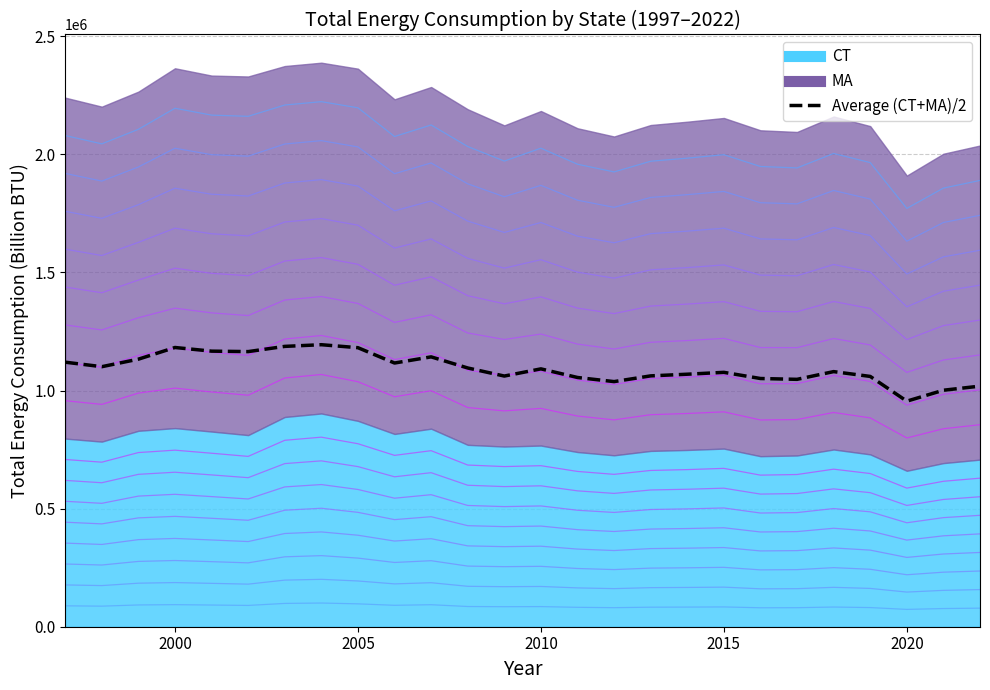

What is the minimum value shown in the chart?

955155.0